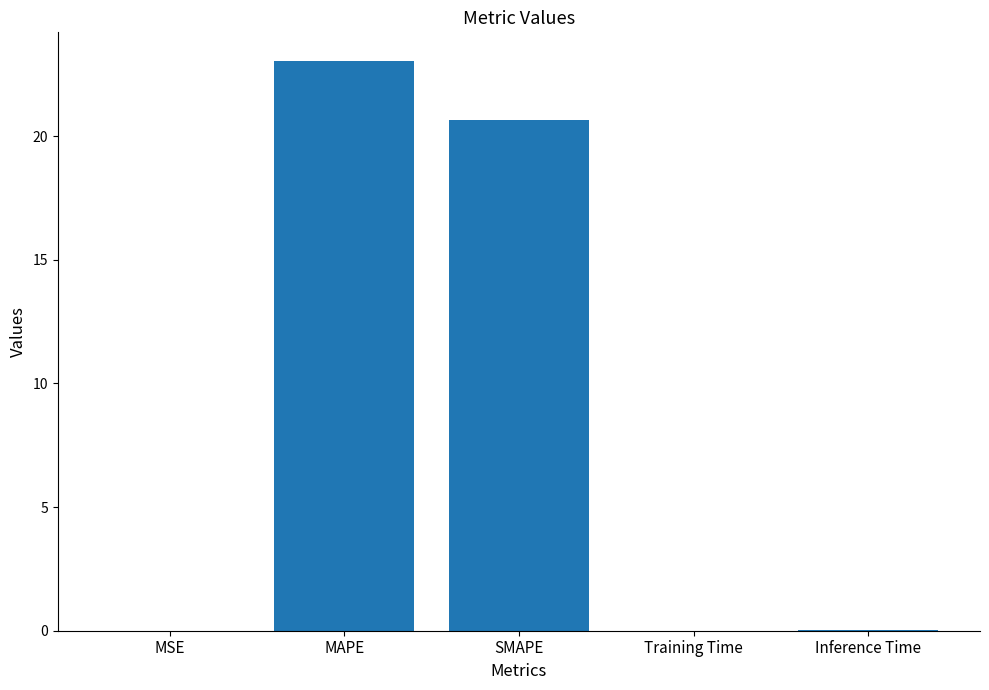

How many series are shown in this chart?

1